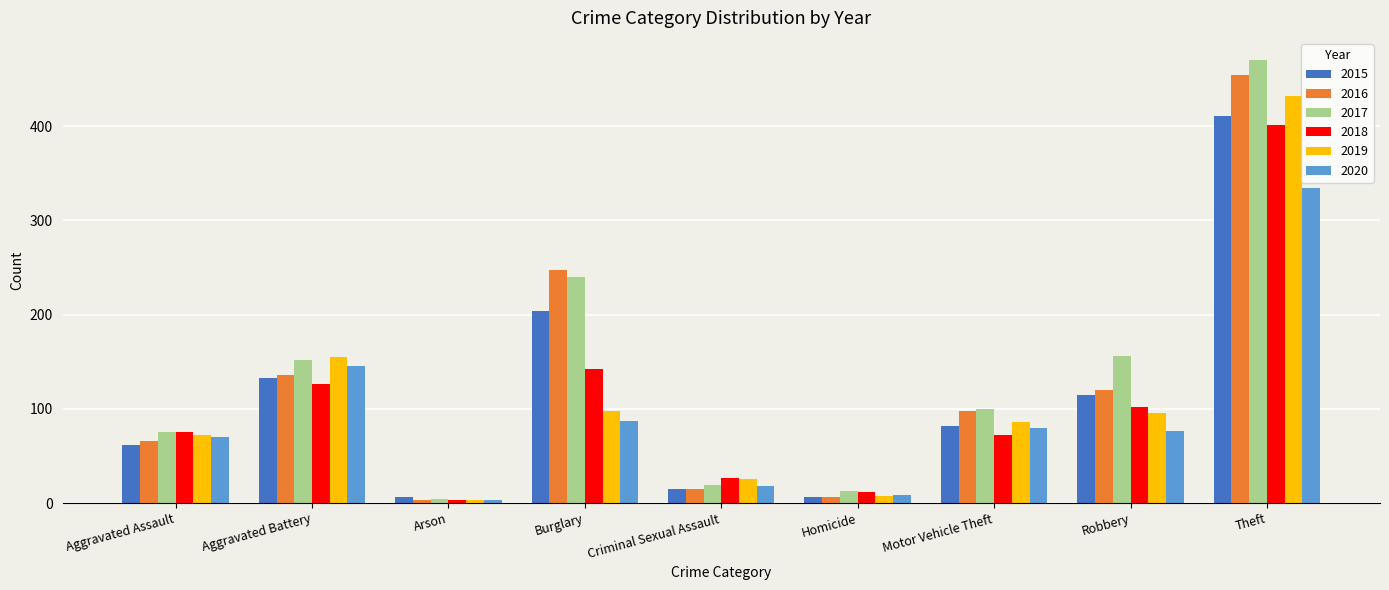

What is the label of the 5th bar from the left?

Criminal Sexual Assault